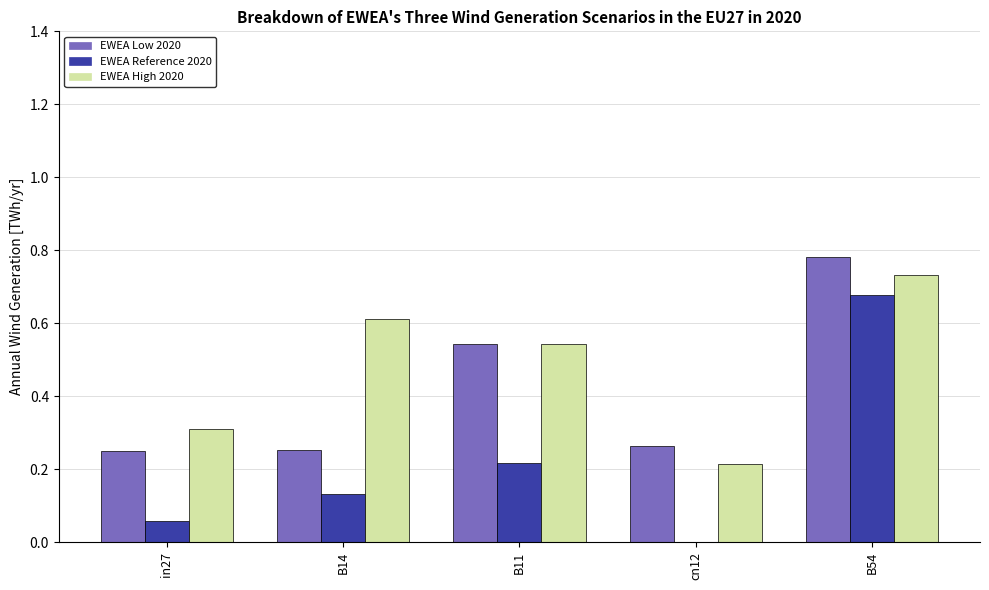

Count the number of data series in this chart.

3